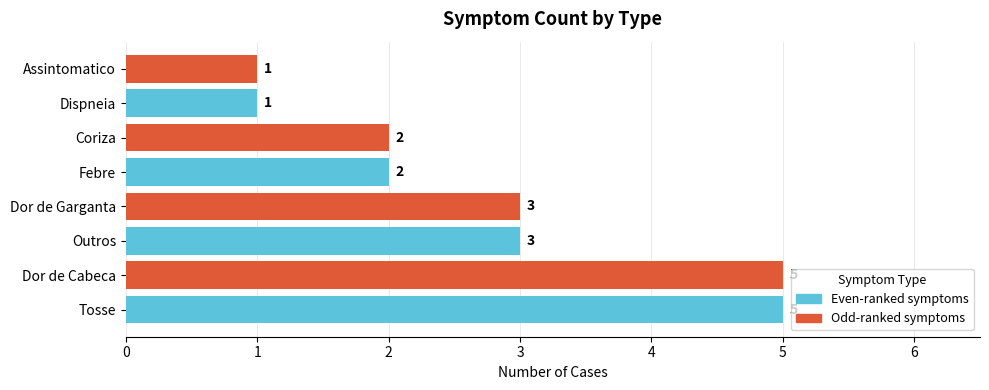

What is the ratio of the value at Assintomatico to the value at Dispneia?

1.0